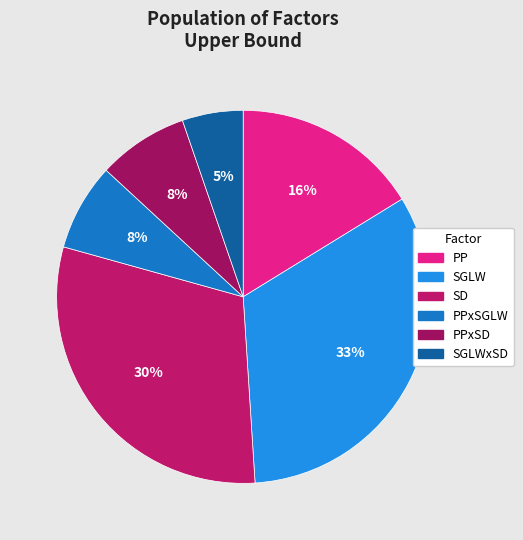

To the nearest percent, what percentage of the pie is SGLWxSD?

5%